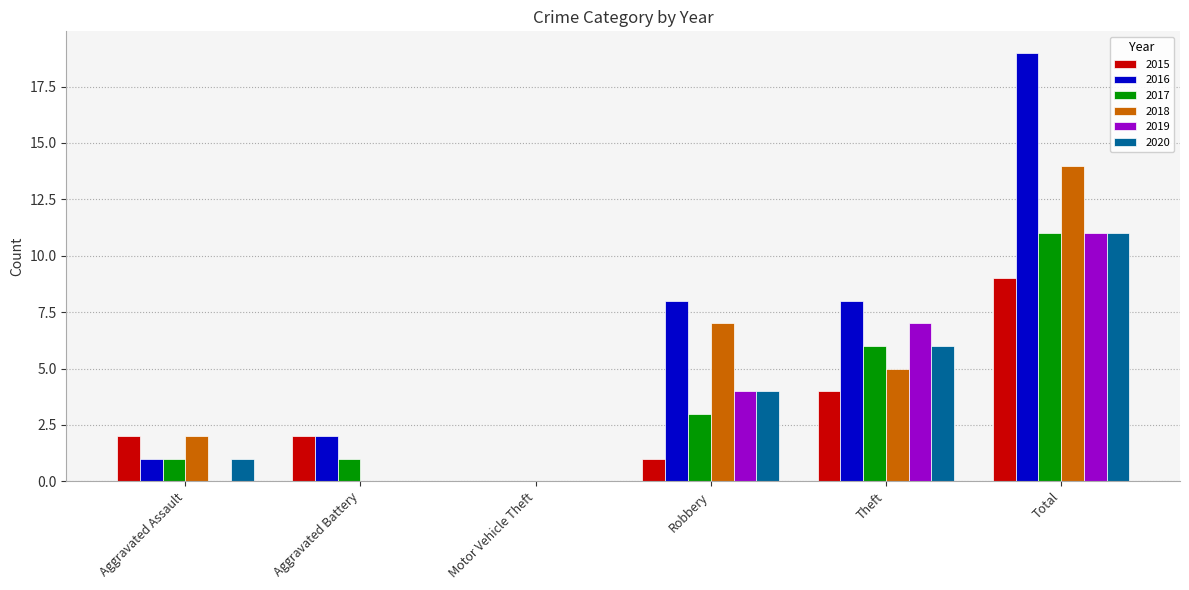

What is the average value of the 2018 series?

5